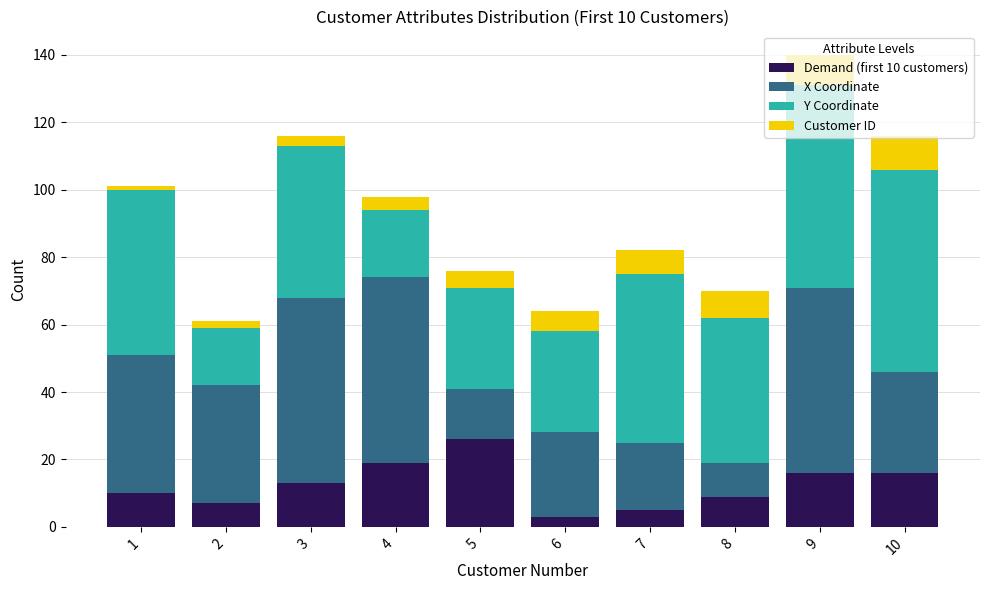

The Demand (first 10 customers) series shows 13 at 3. True or false?

True